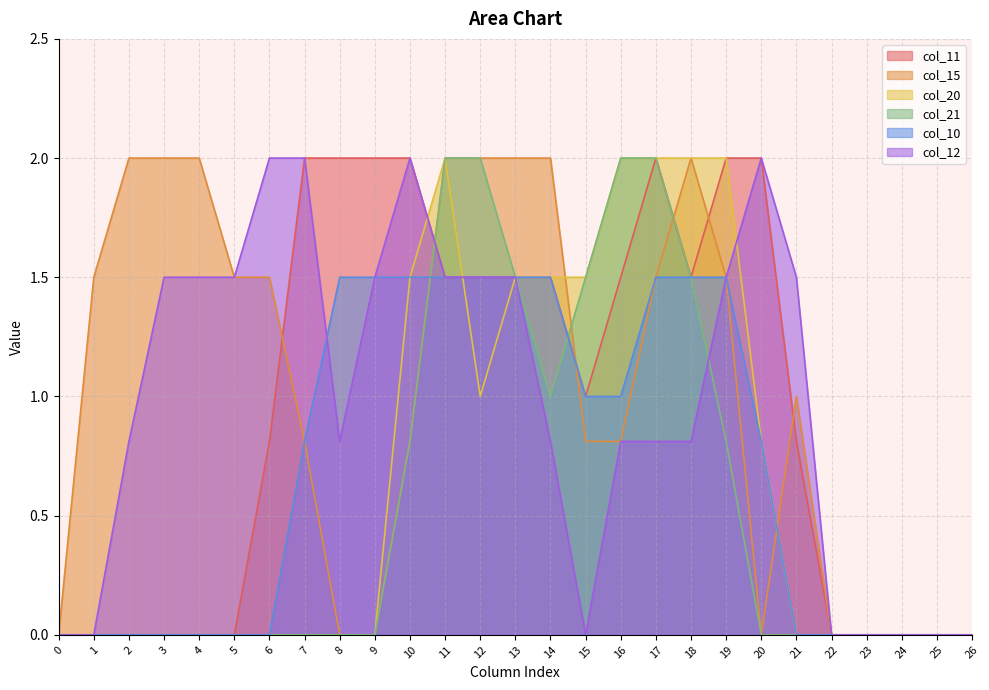

The col_20 series shows 0.0 at 2. True or false?

True